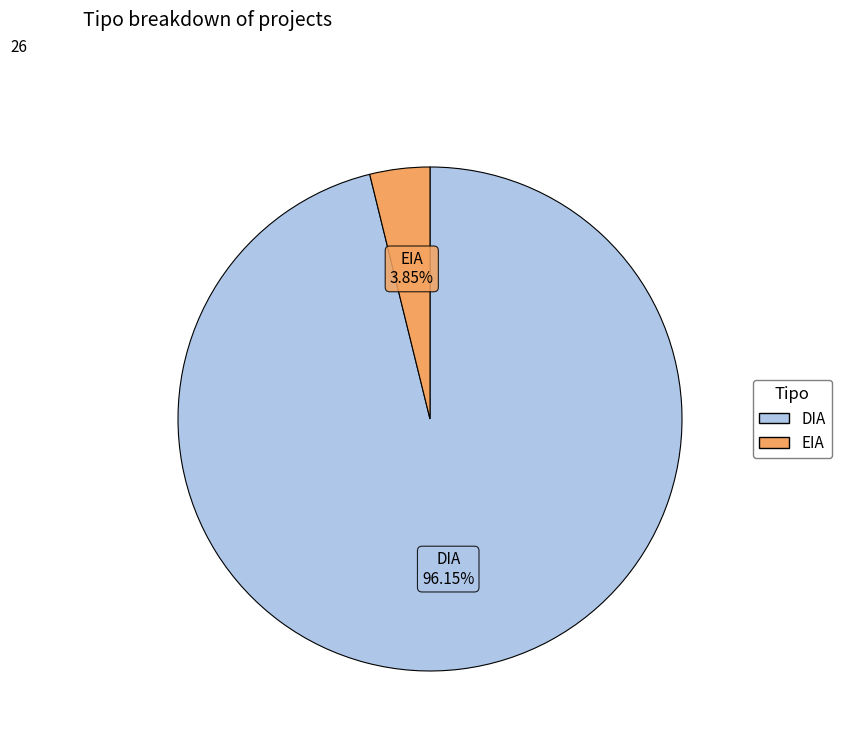

To the nearest percent, what is the difference between the largest and smallest slice percentages?

92%